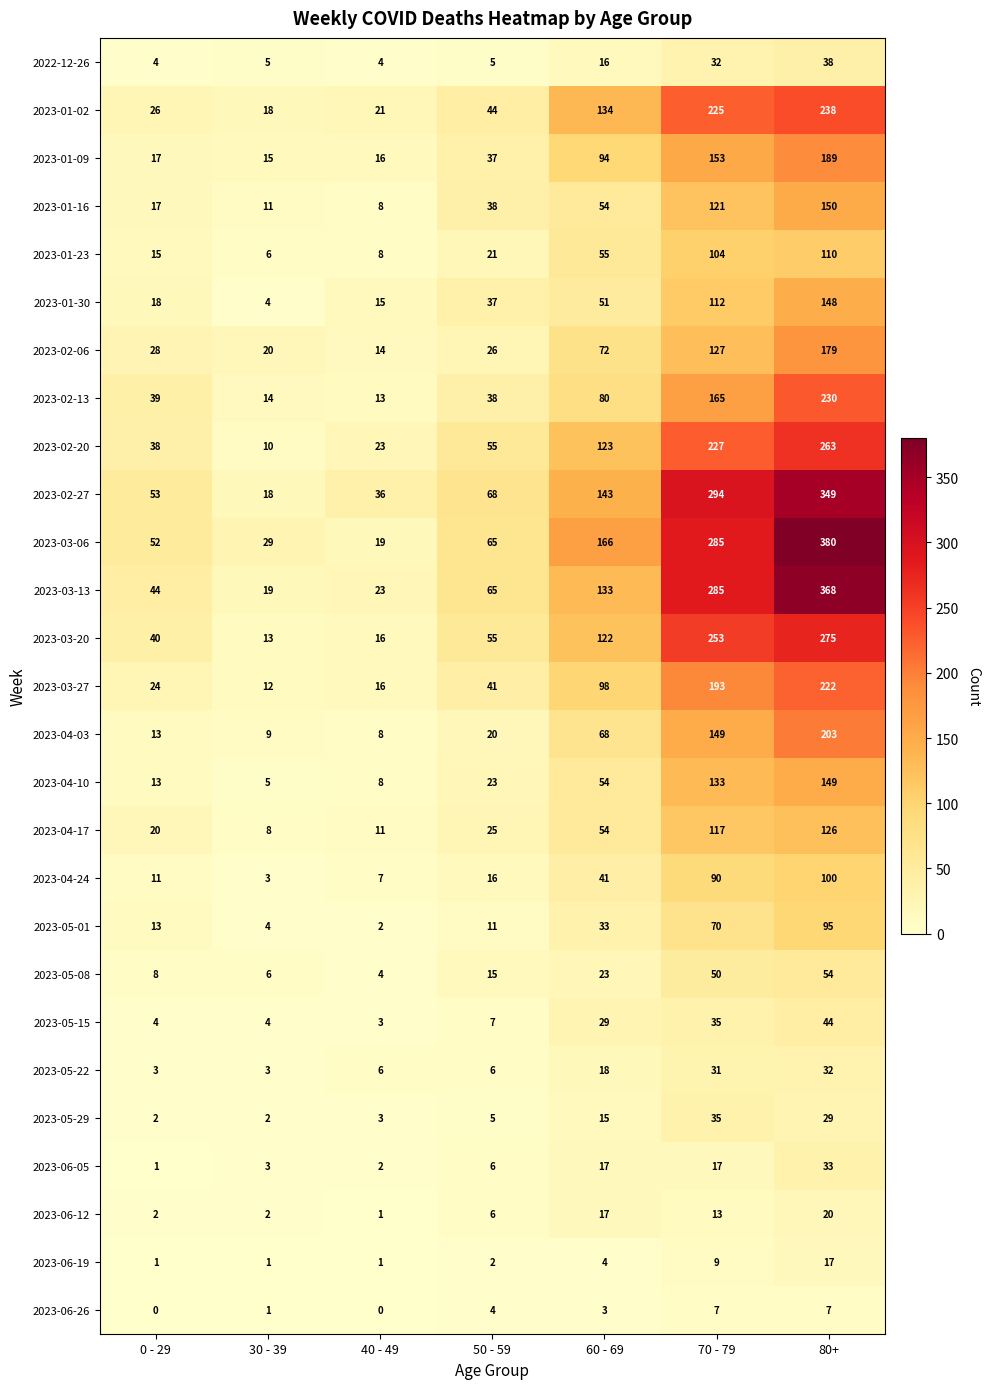

At which label is 2023-04-03 closest to 105?

60 - 69